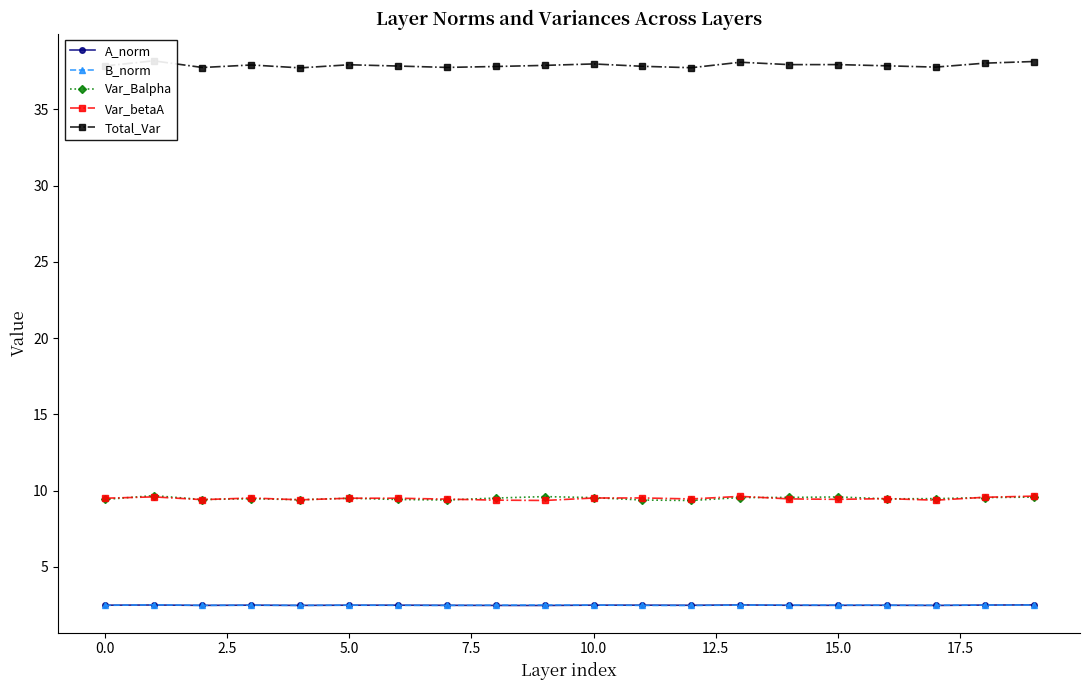

List the series in order of their peak value, highest first.

Total_Var, Var_Balpha, Var_betaA, B_norm, A_norm